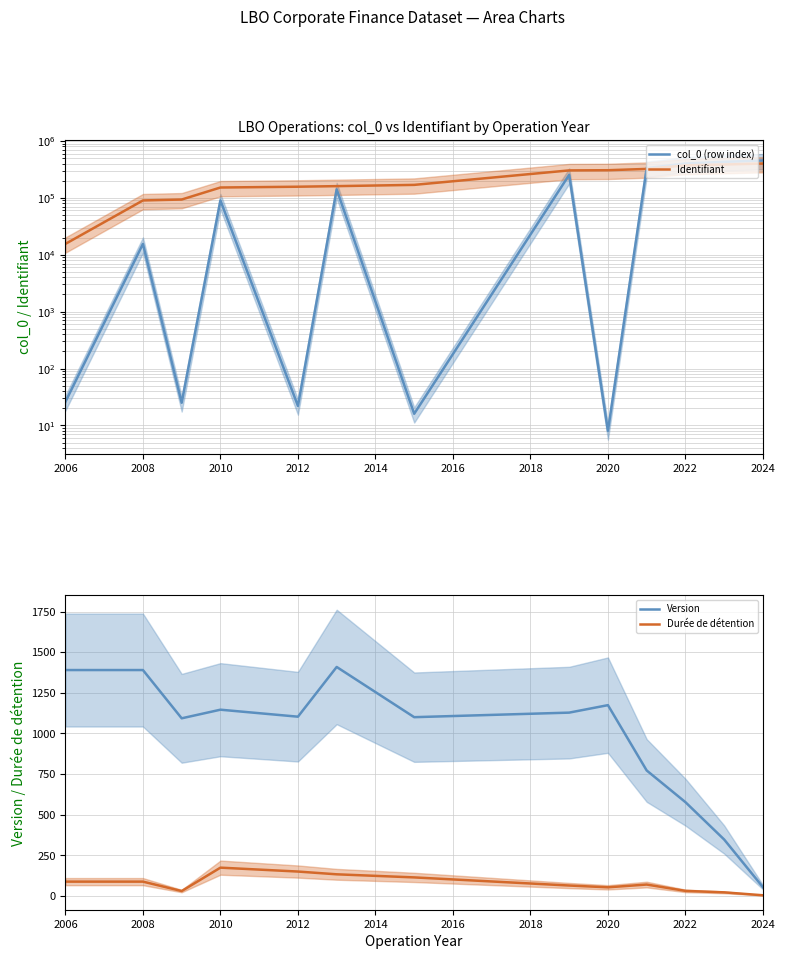

List the series in order of their peak value, highest first.

col_0 (row index), Identifiant, Version, Durée de détention